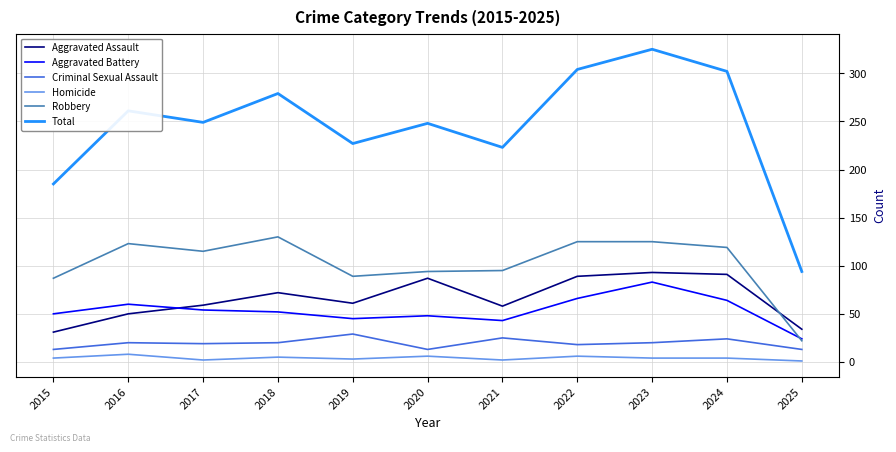

The value of Total at 2023 is 325. True or false?

True